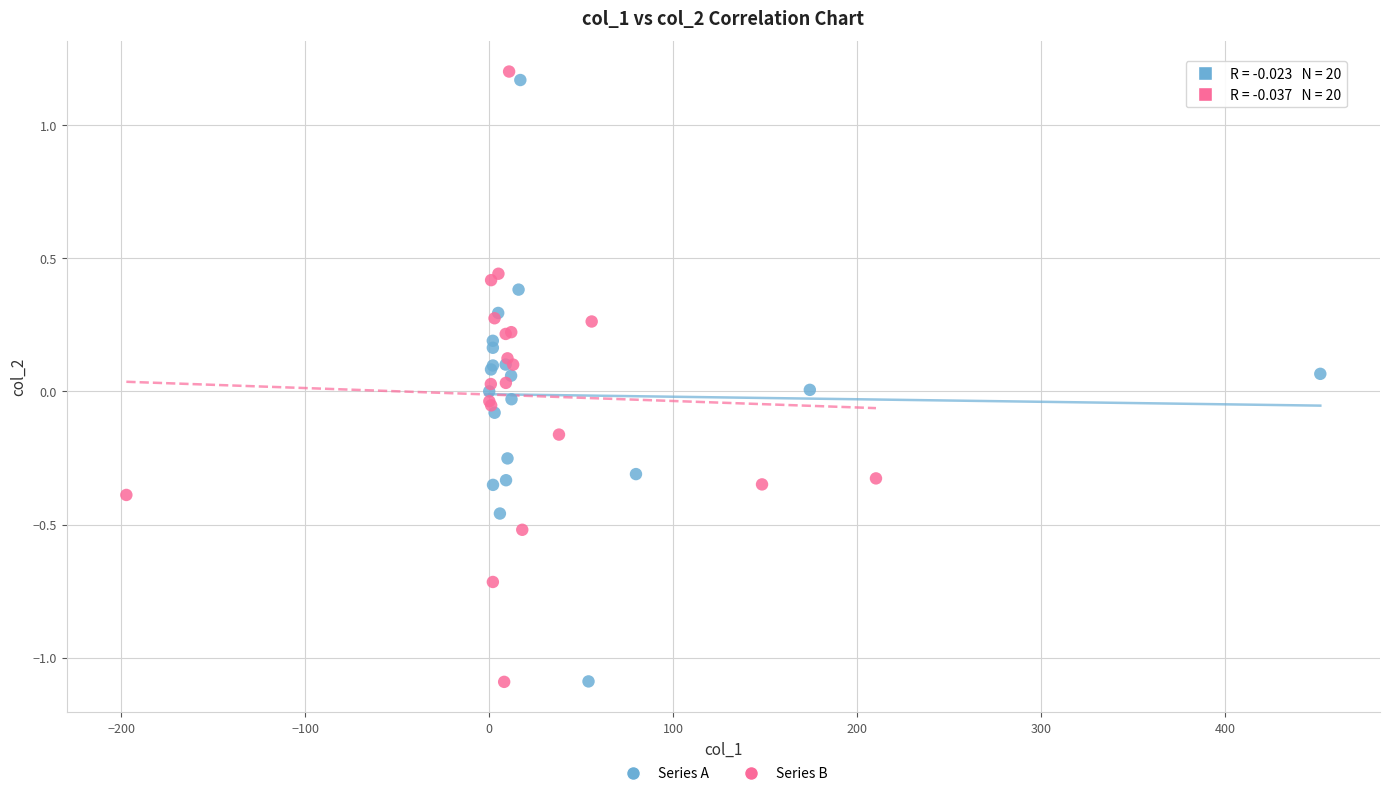

Which series has the largest Y range (max minus min)?

Series B